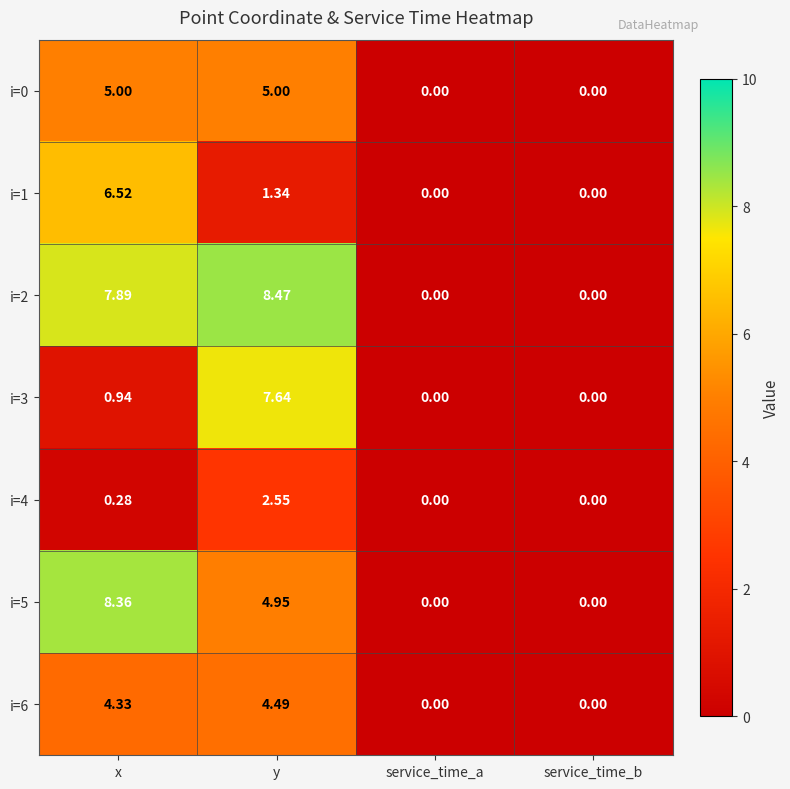

Where is i=3 nearest to the value 3?

x